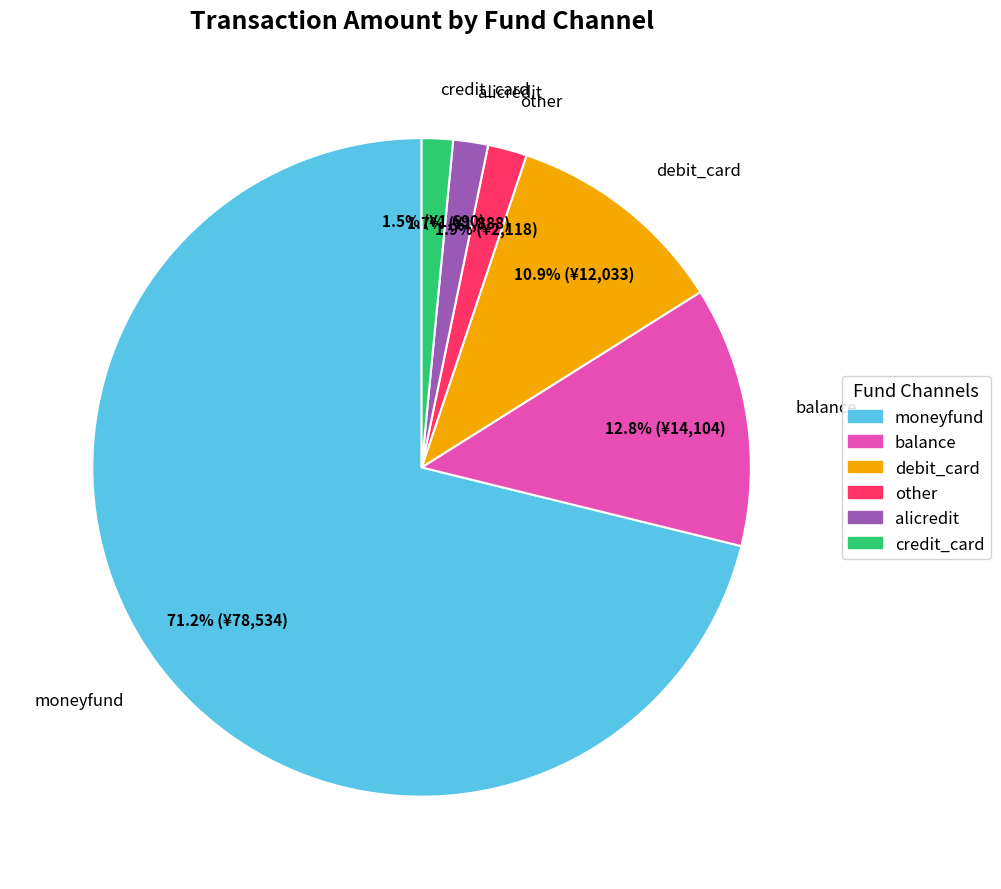

To the nearest percent, what is the difference between the largest and smallest slice percentages?

70%